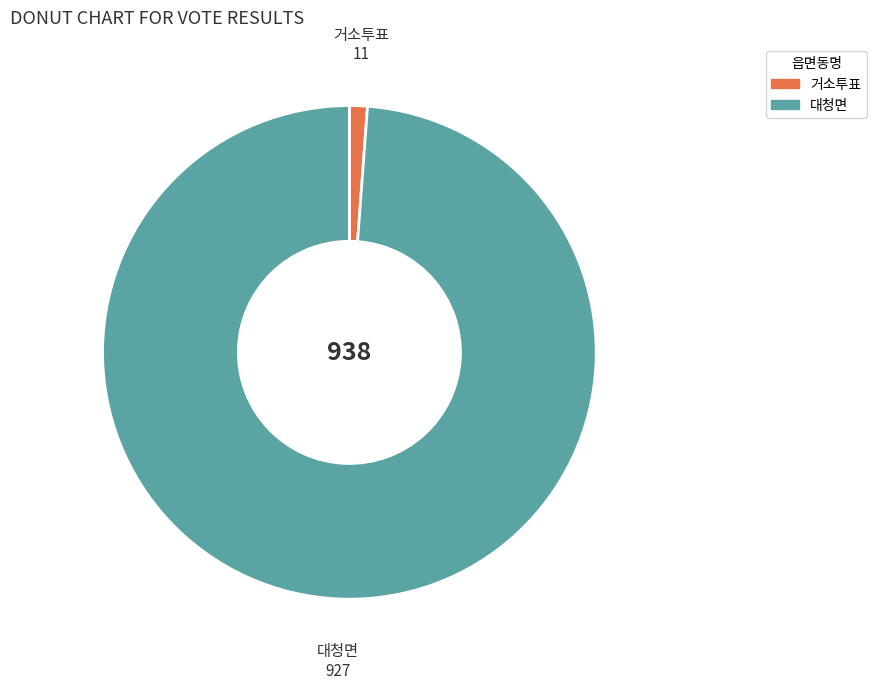

What is the largest slice in the pie chart?

대청면